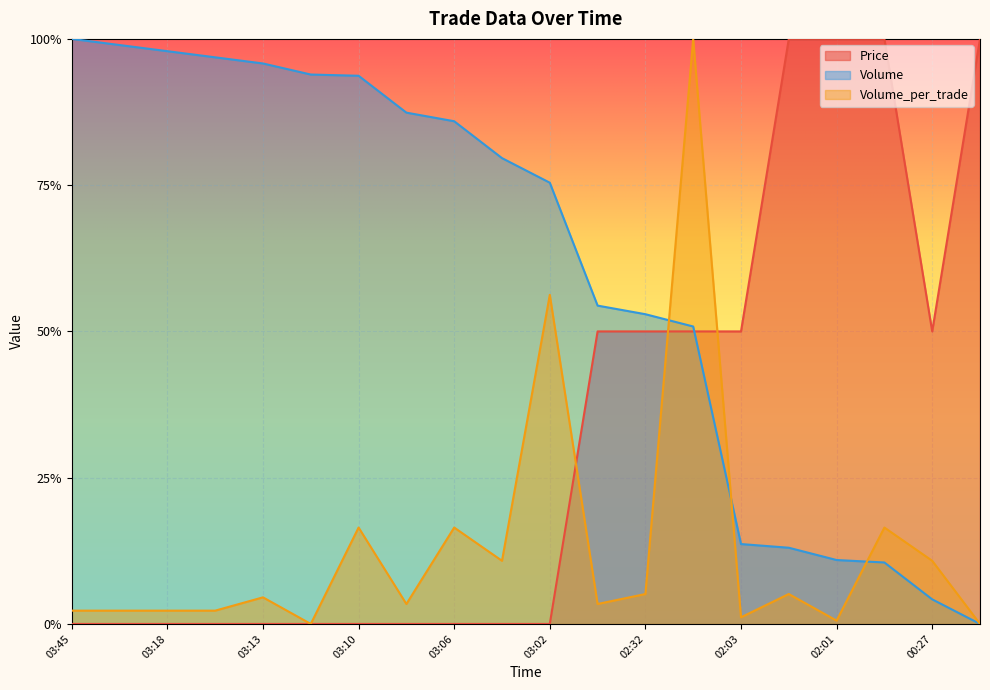

List the labels in order of Volume value, largest first.

03:45, 03:19, 03:18, 03:15, 03:13, 03:11, 03:10, 03:10, 03:06, 03:04, 03:02, 02:55, 02:32, 02:10, 02:03, 02:03, 02:01, 02:00, 00:27, 00:26